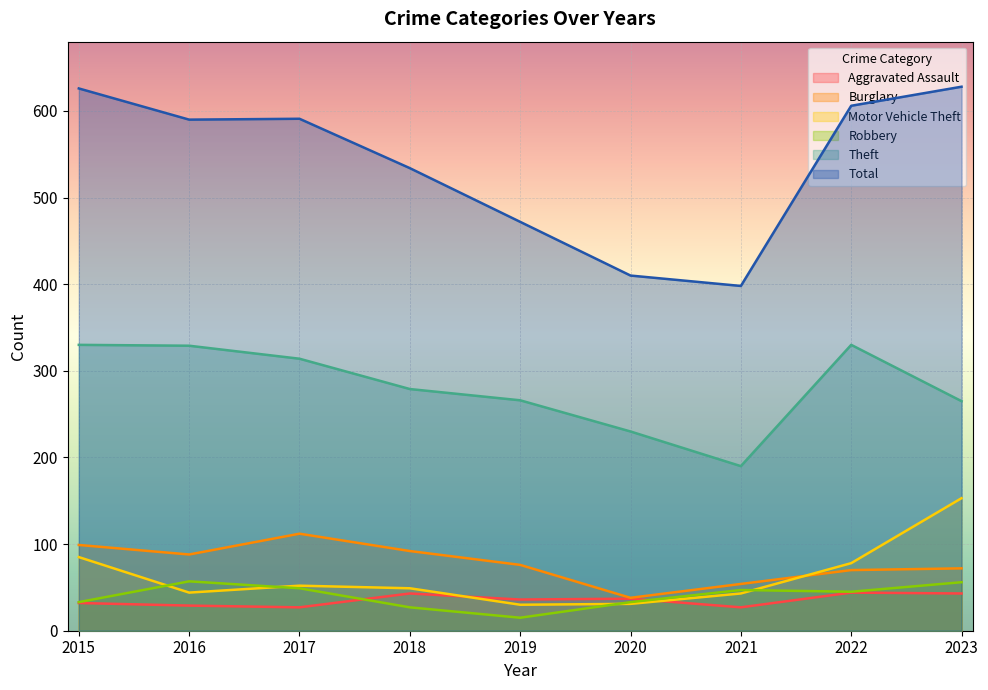

Where does the Motor Vehicle Theft series first go above 49?

2015